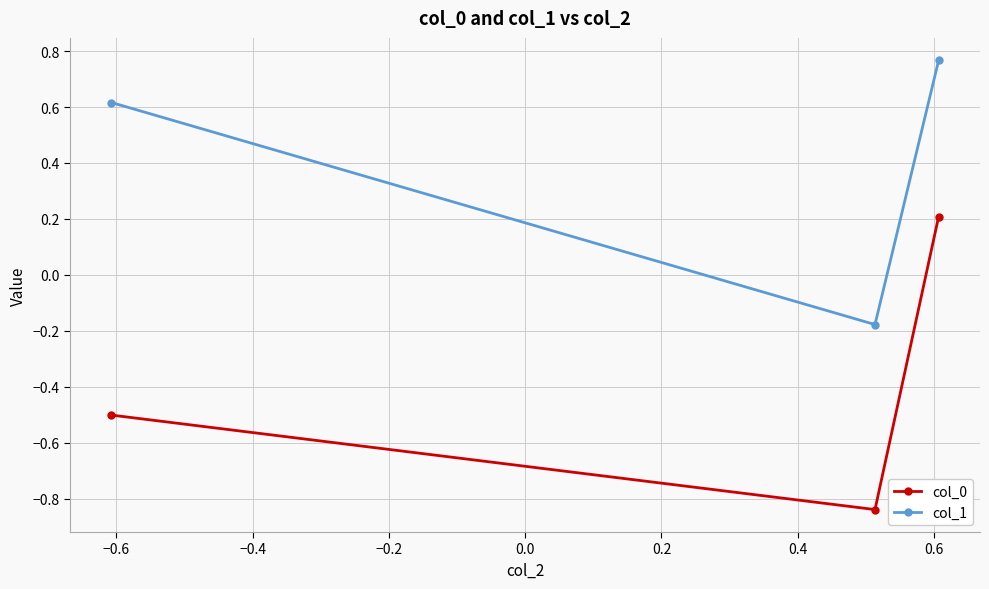

How many values in the col_1 series exceed 0?

2